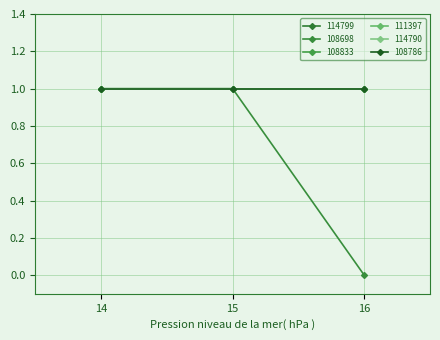

List the labels in order of 114790 value, largest first.

14, 15, 16